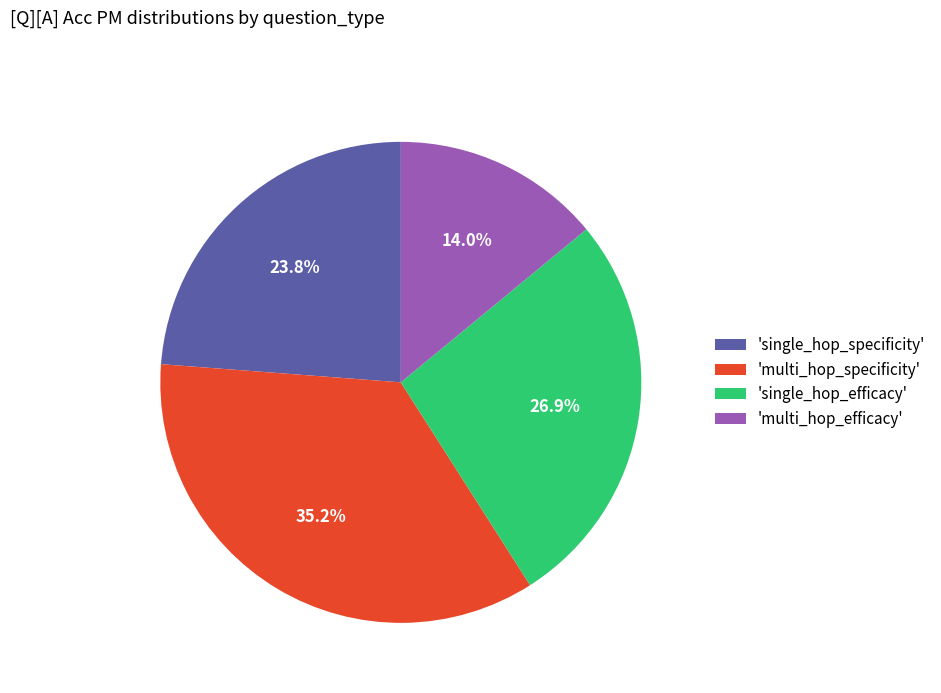

Which category has the smallest portion of the pie?

'multi_hop_efficacy'